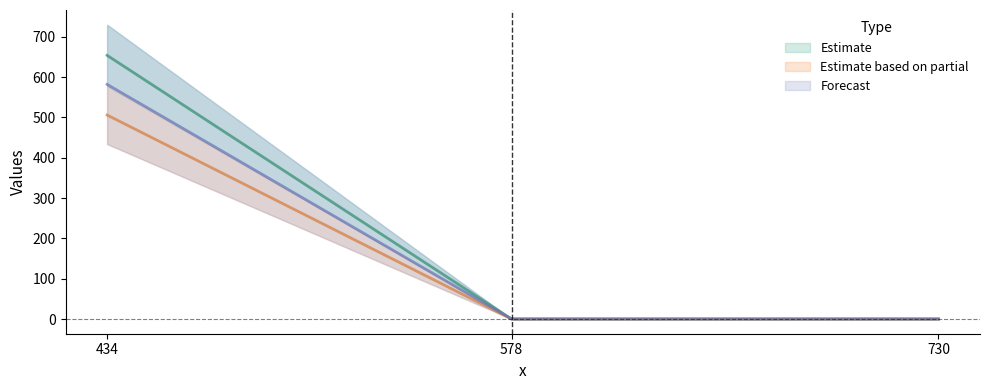

Reading right to left, list all the values displayed in this chart.

col_8: 0	0	506
col_9: 0	0	654
col_10: 0	0	582